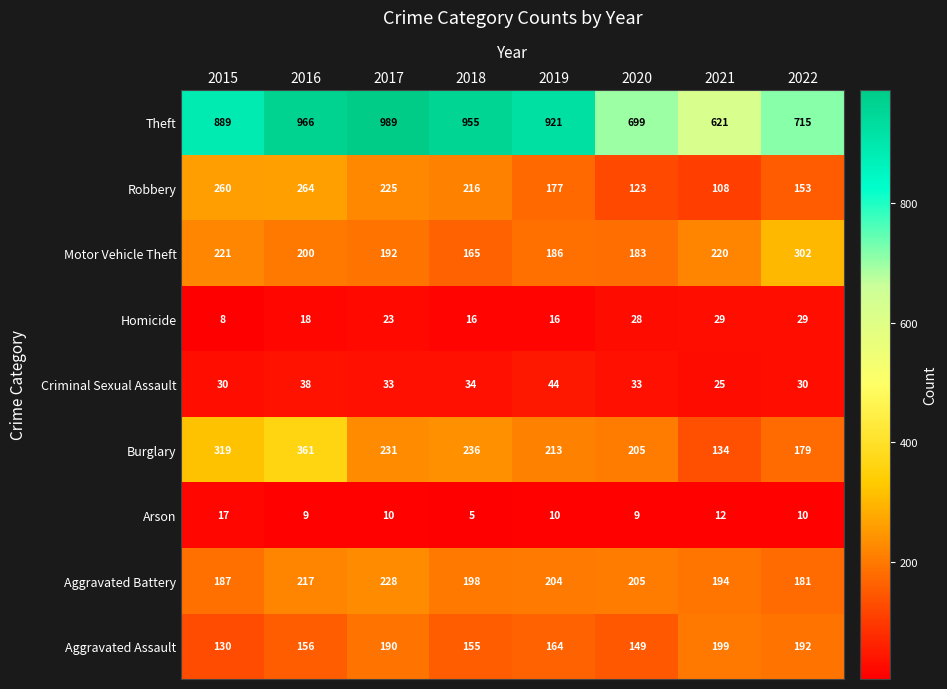

Which series changed the most between 2016 and 2021?

Theft